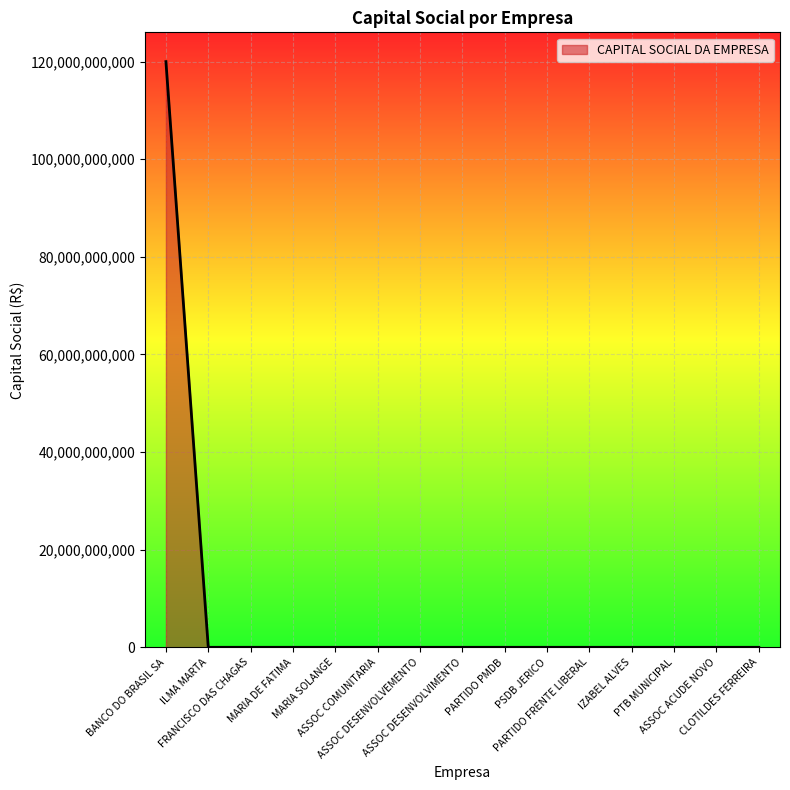

What is the greatest value displayed?

120000000000